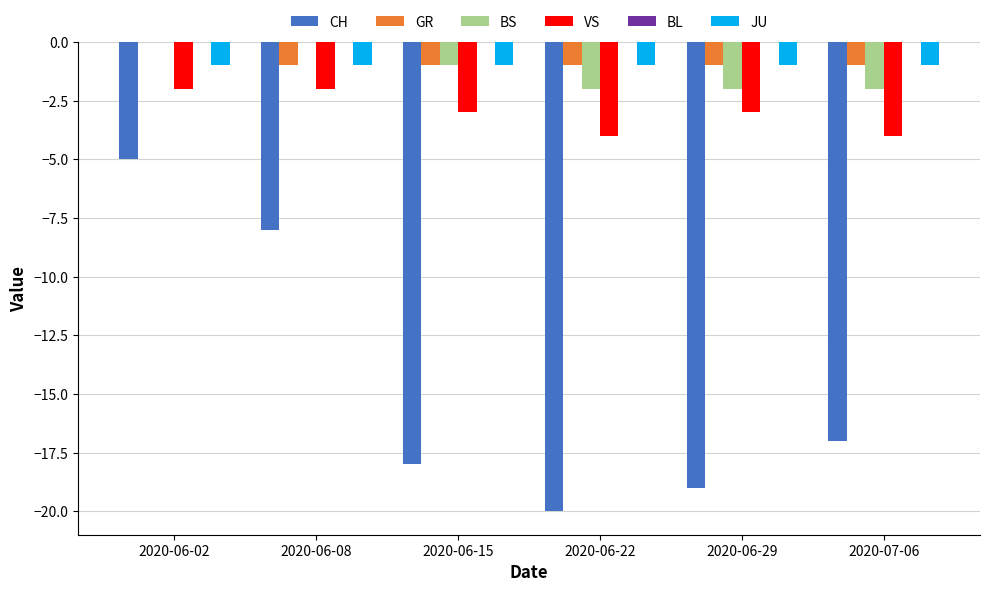

The value of CH at 2020-07-06 is -17. True or false?

True